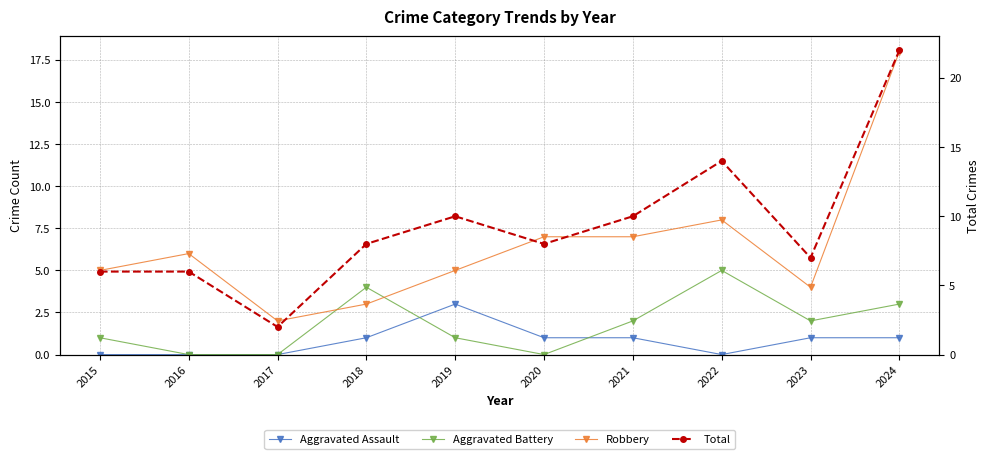

Is it true that Robbery equals 12 at 2021?

False